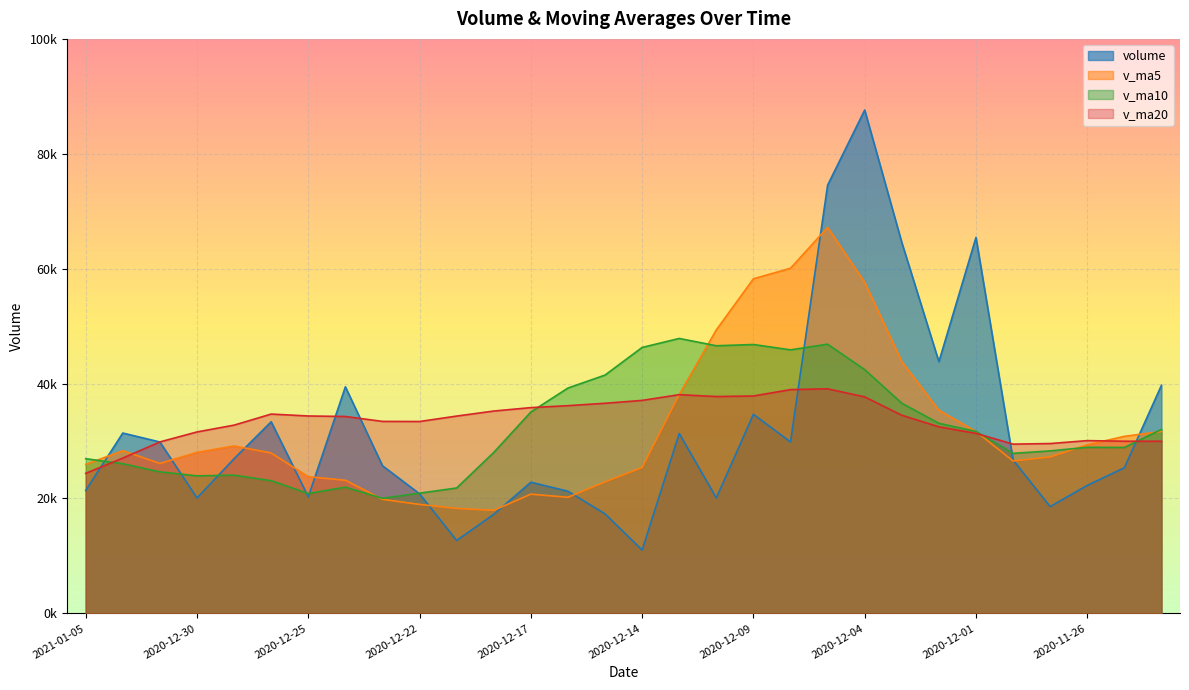

Count the number of categories in the chart.

30